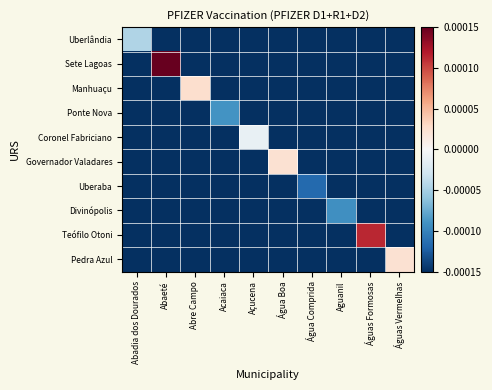

At which category does the chart reach its minimum across all series?

Abaeté